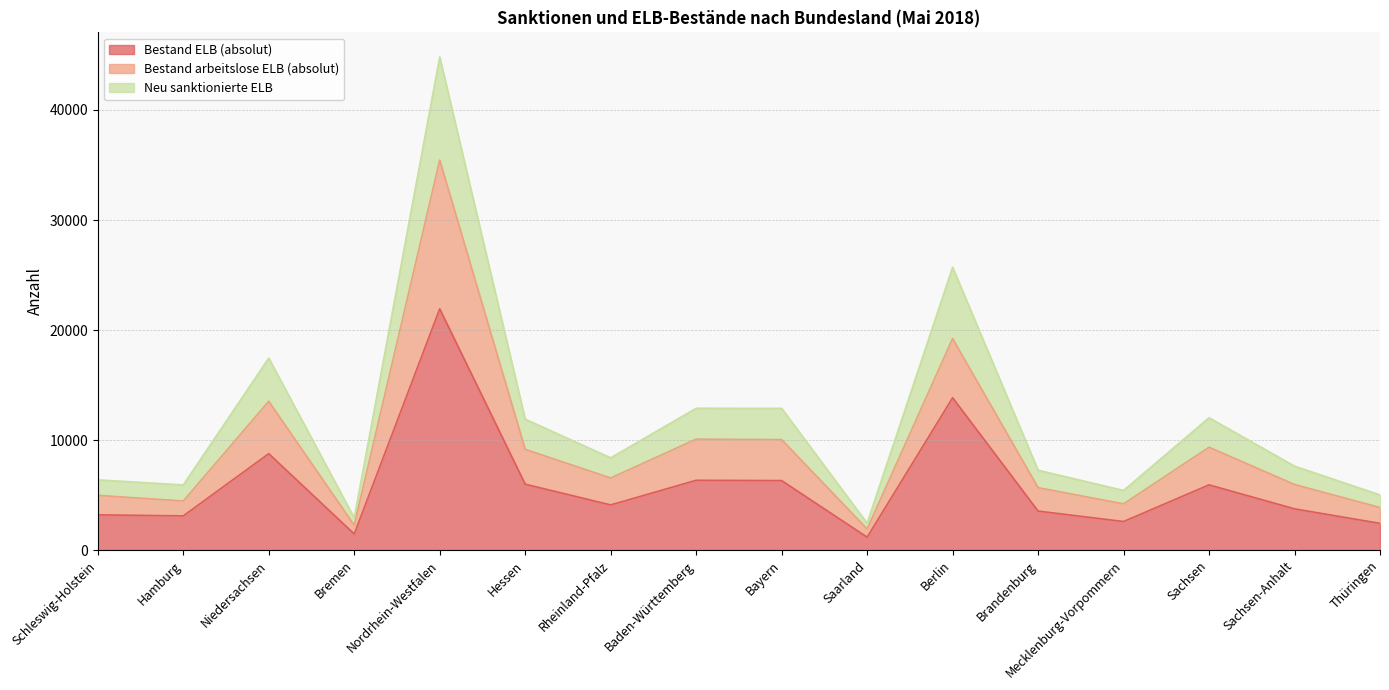

True or false: Neu sanktionierte ELB and Bestand arbeitslose ELB (absolut) cross at least once.

False